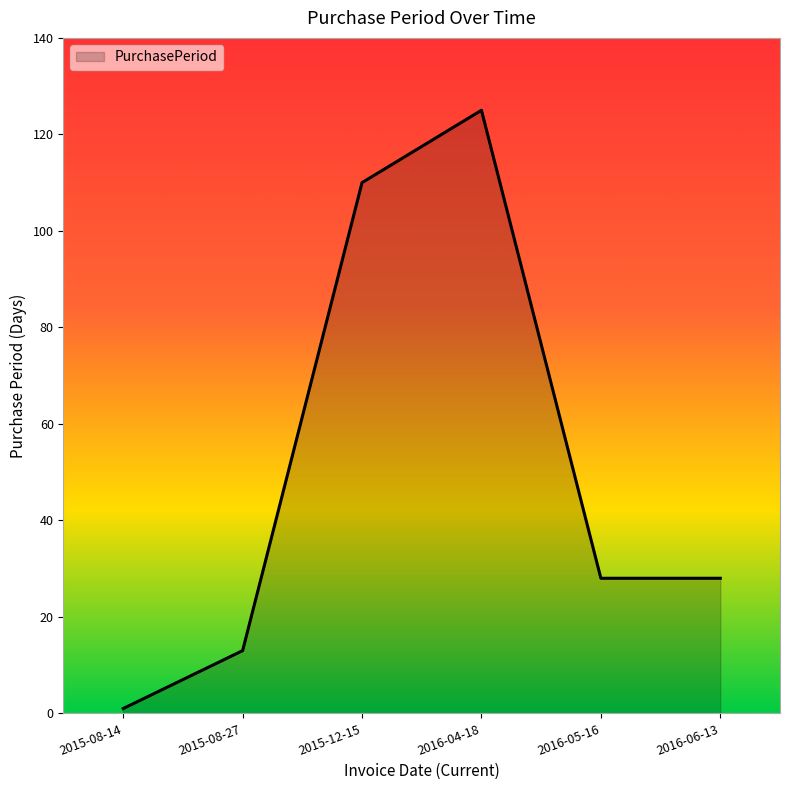

Is it true that the value at 2016-06-13 is 44?

False